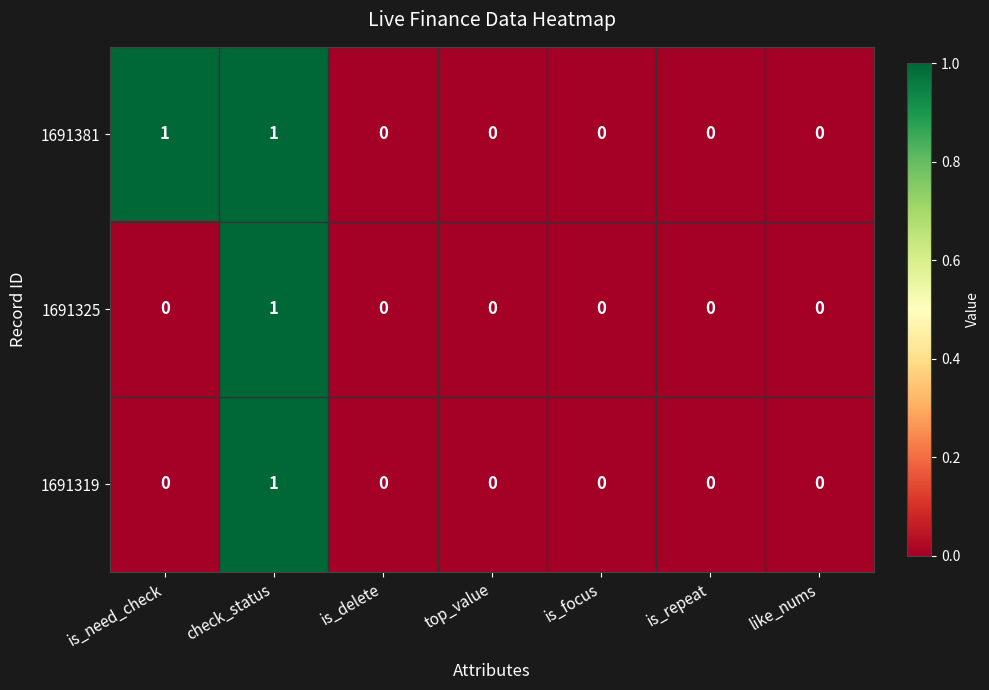

Between is_need_check and is_delete, which series saw the biggest shift?

1691381